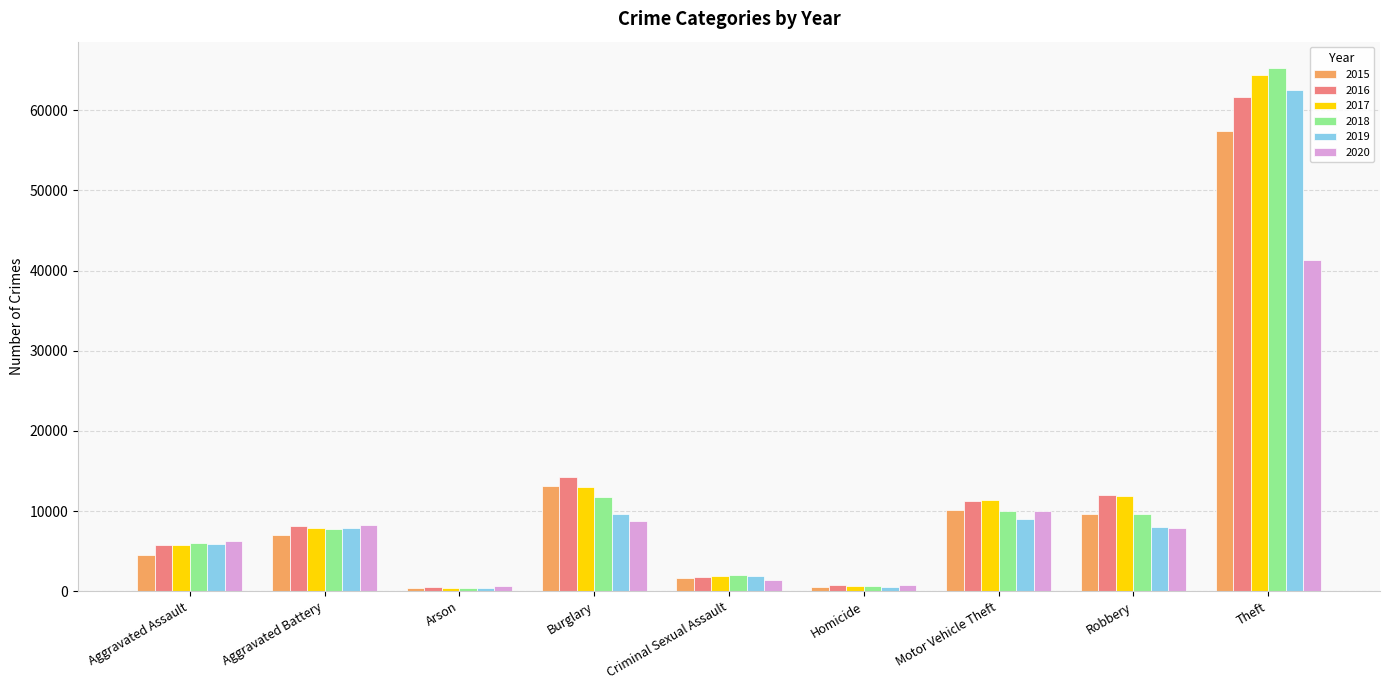

How many values in the 2019 series are below 7857?

4